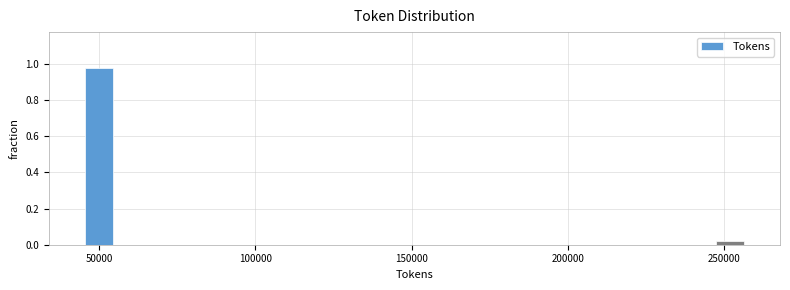

Read against the x-axis, roughly where is the centre of the tallest bar?

50000